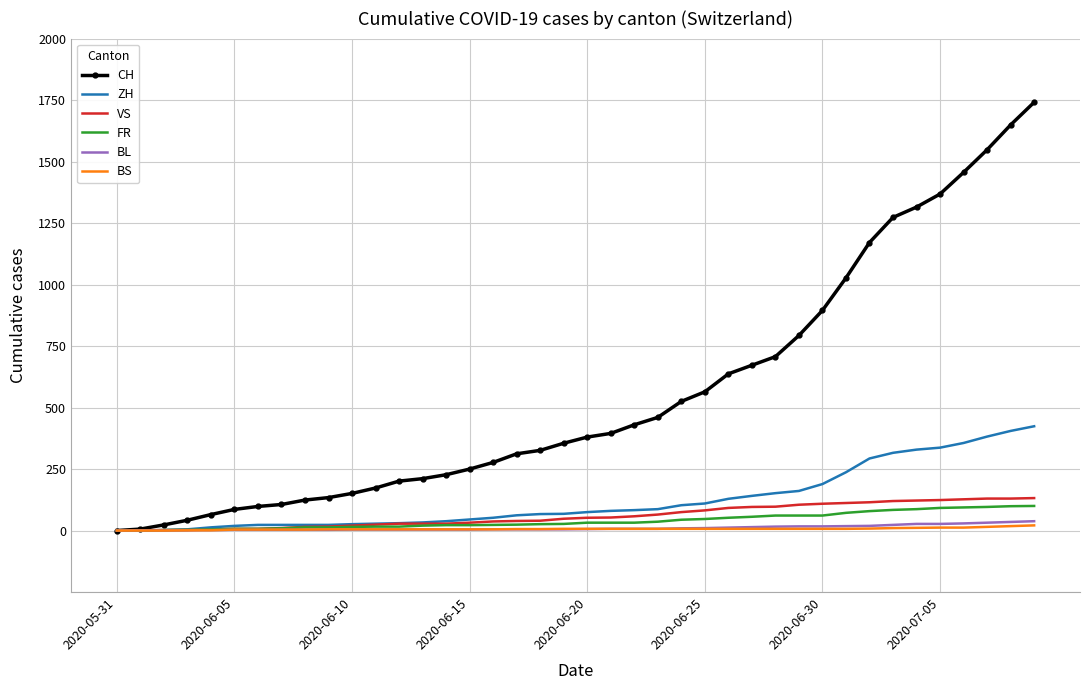

Which series has the largest total across all categories?

CH